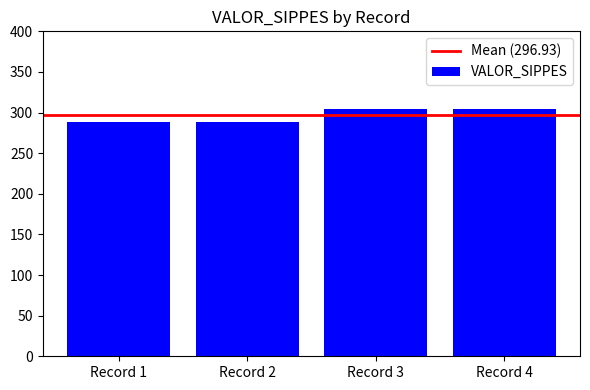

What is the ratio of the value at Record 4 to the value at Record 1?

1.1